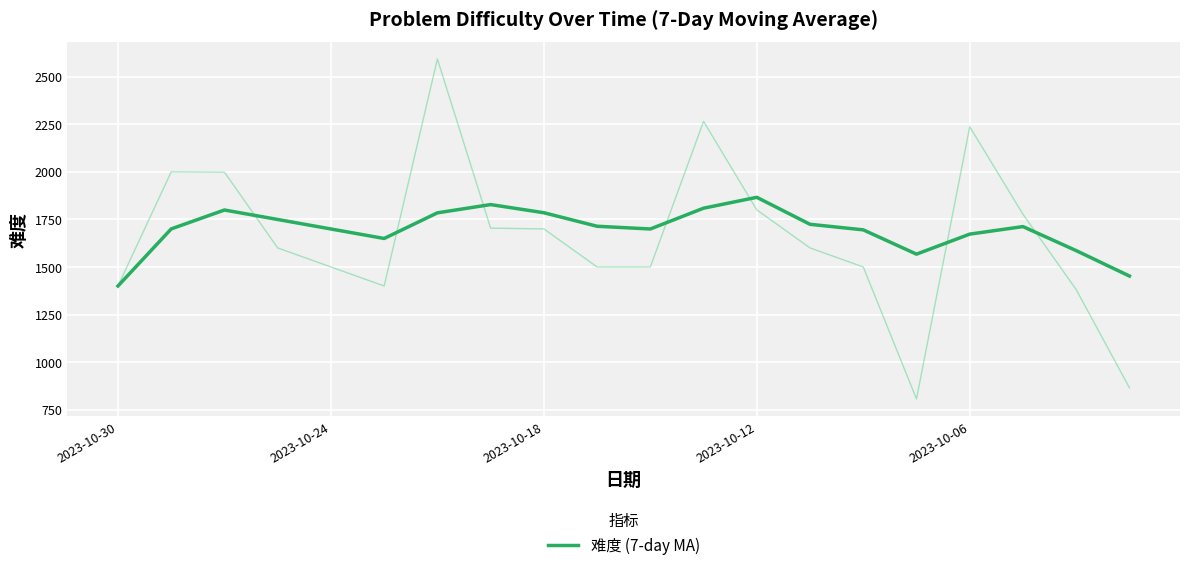

What is the maximum value for 难度 (7-day MA)?

1866.0